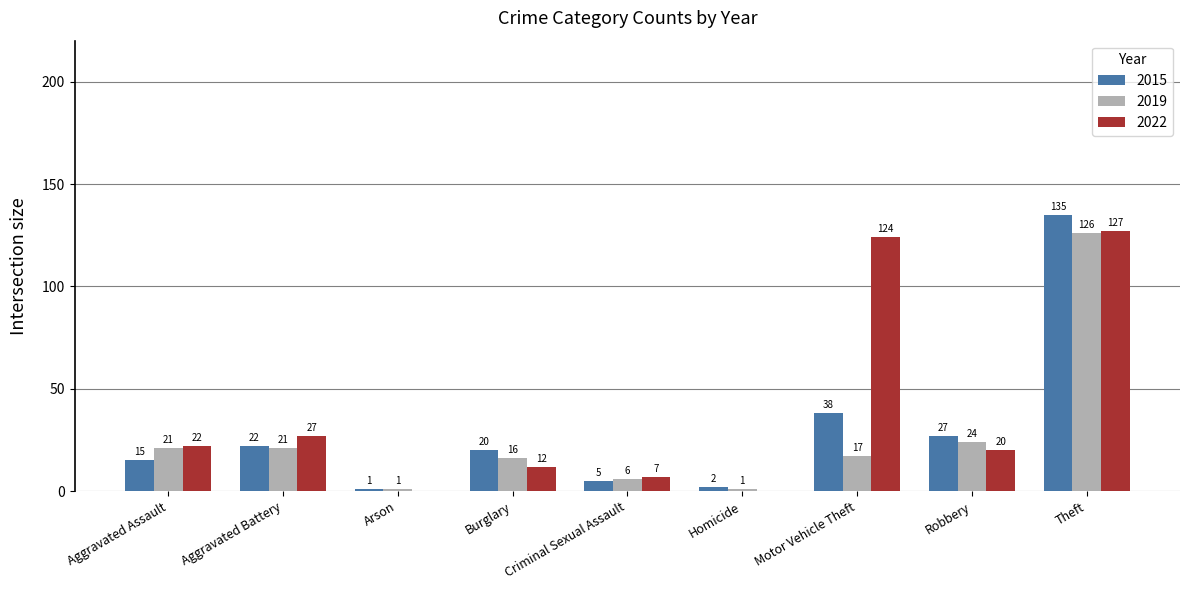

The value of 2022 at Robbery is 34. True or false?

False